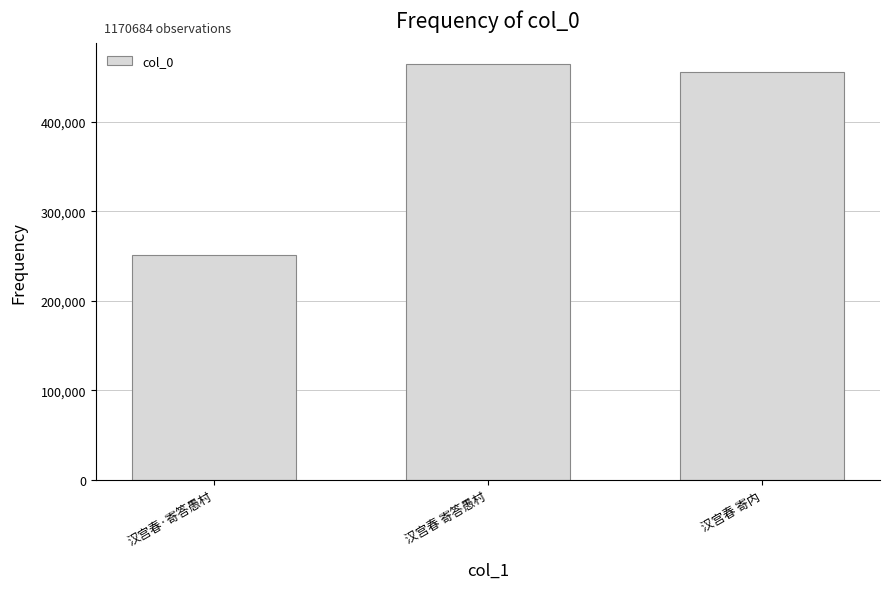

What is the change in value from 汉宫春 寄答愚村 to 汉宫春 寄内?

-9353